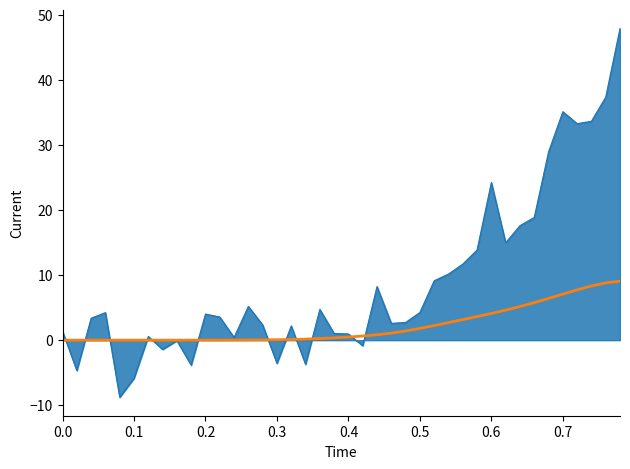

What is the minimum value shown in the chart?

-8.8